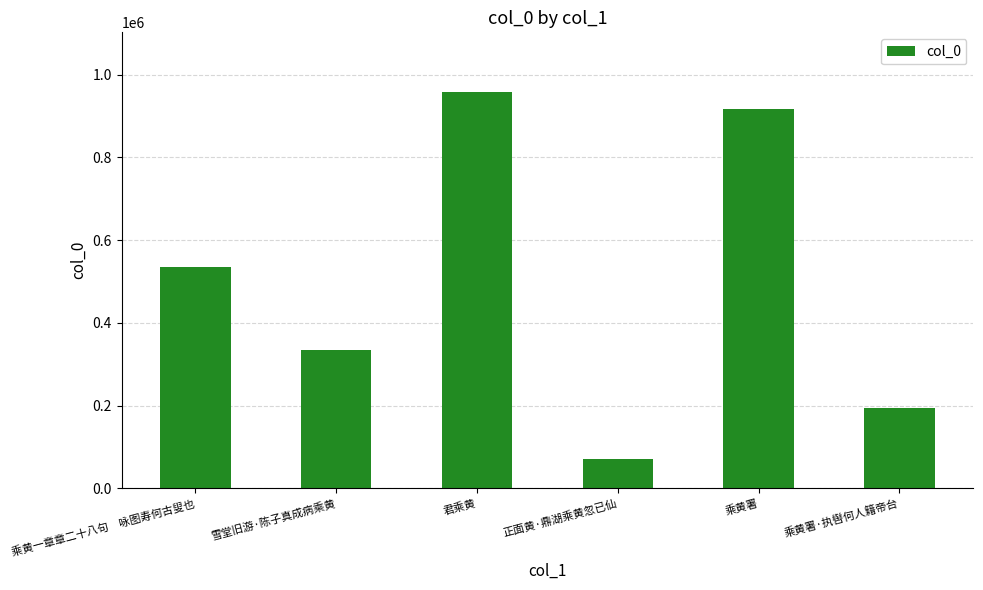

Rank the categories by value from highest to lowest.

君乘黄, 乘黄署, 乘黄一章章二十八句　咏图寿何古叟也, 雪堂旧游·陈子真成病乘黄, 乘黄署·执辔何人籍帝台, 正面黄·鼎湖乘黄忽已仙